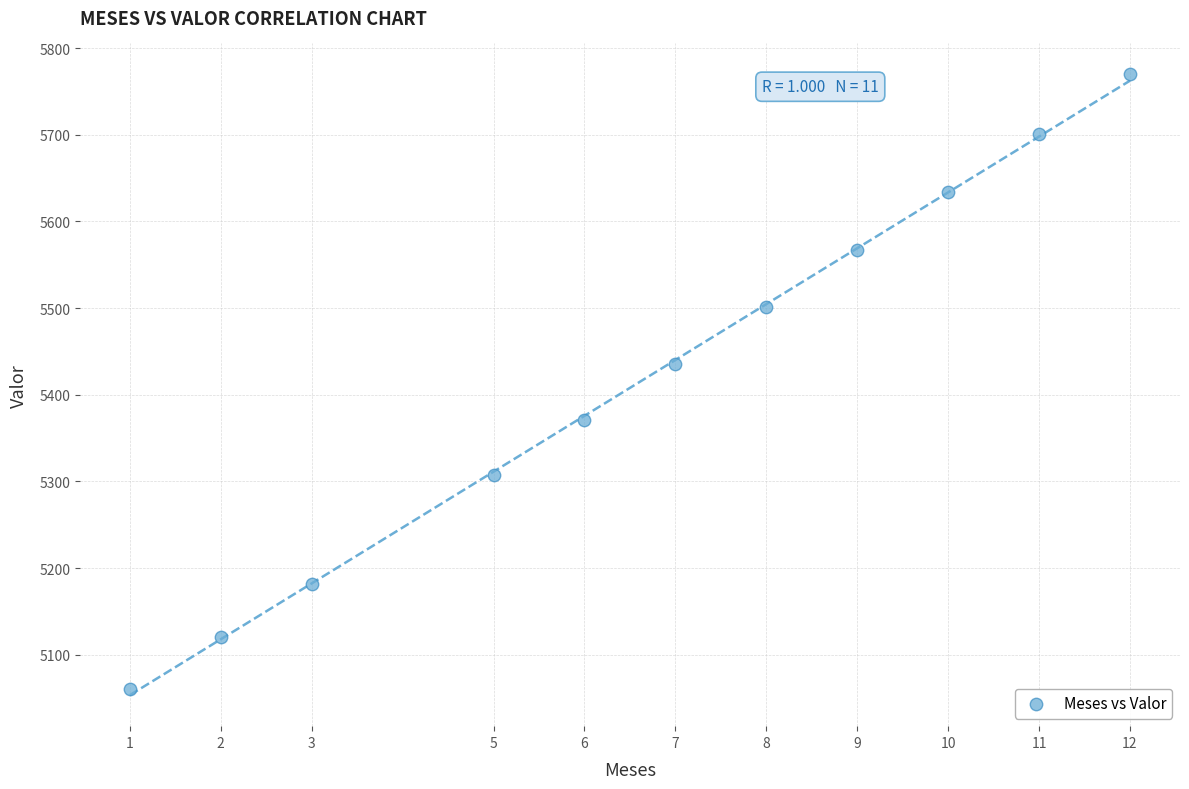

What is the average Y value?

5422.5